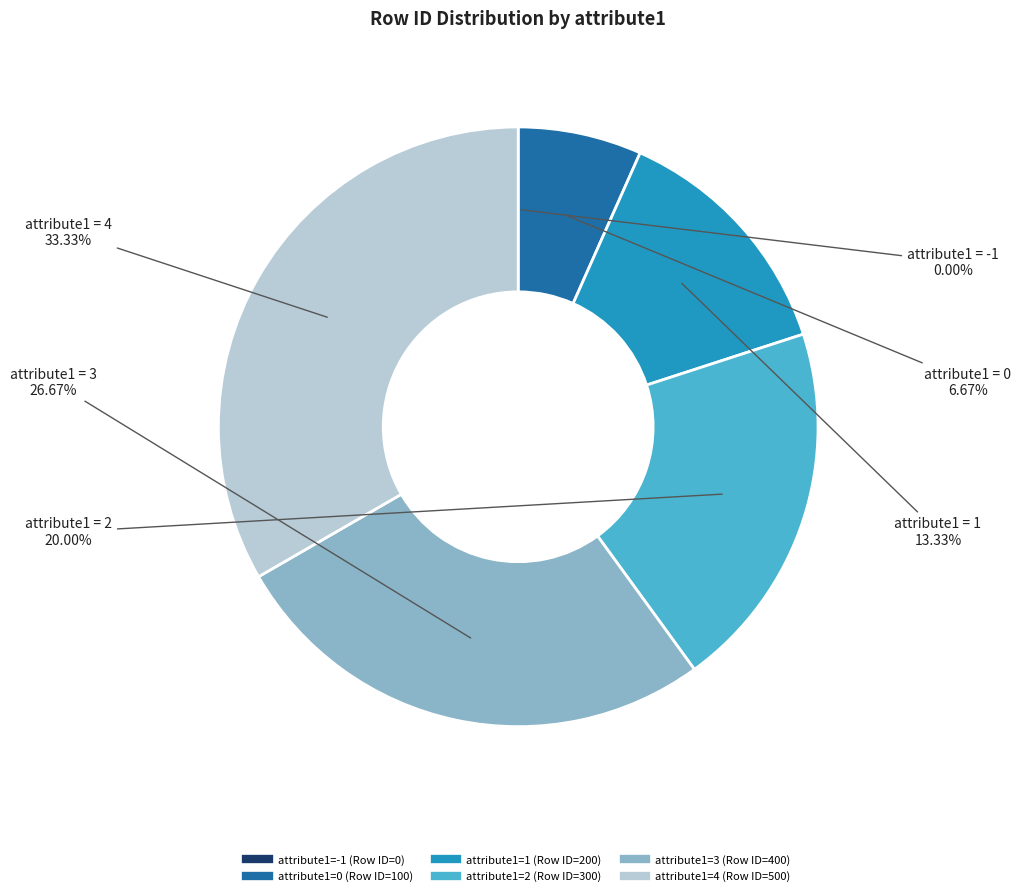

Is there any slice that represents more than half of the pie?

No